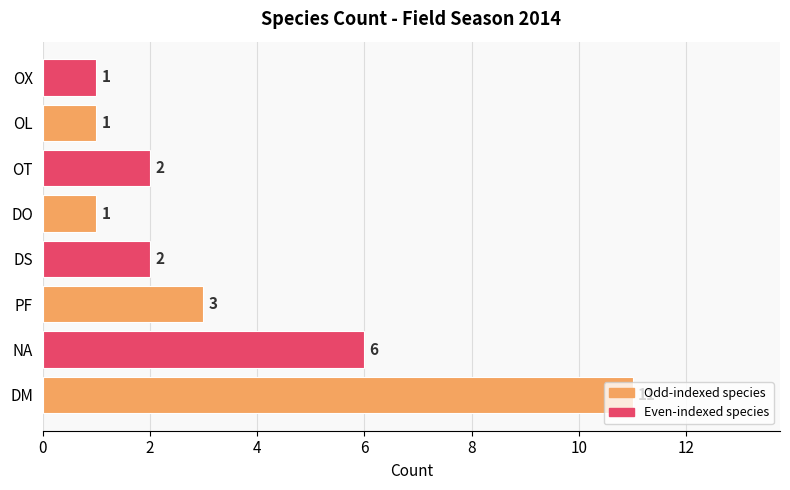

What is the change in value from NA to DS?

-4